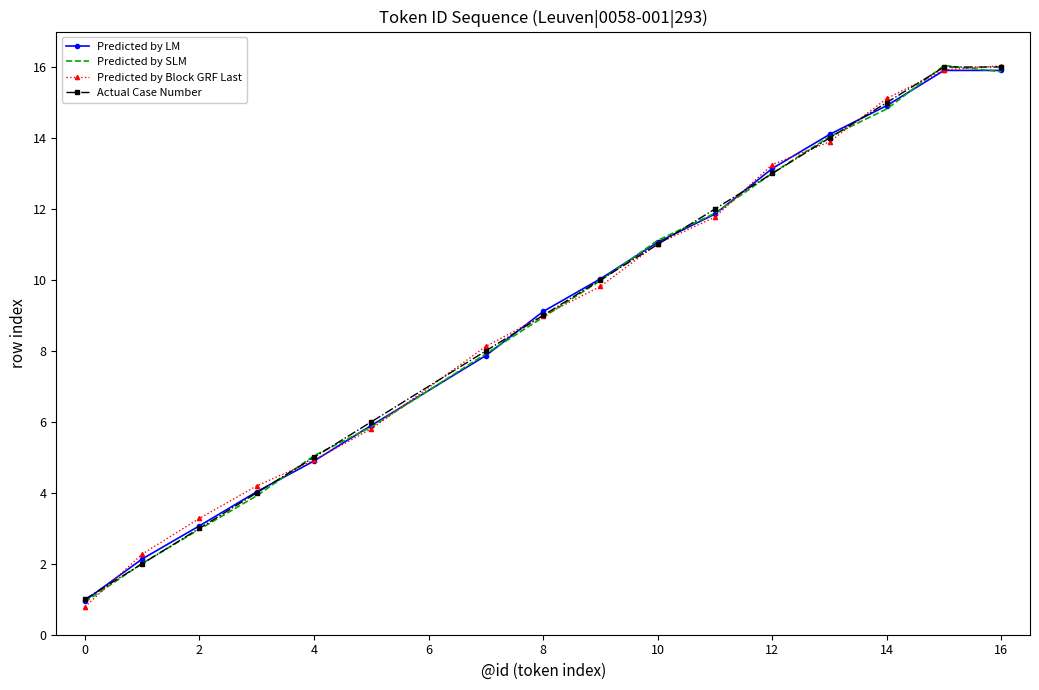

What is the maximum value shown in the chart?

16.0